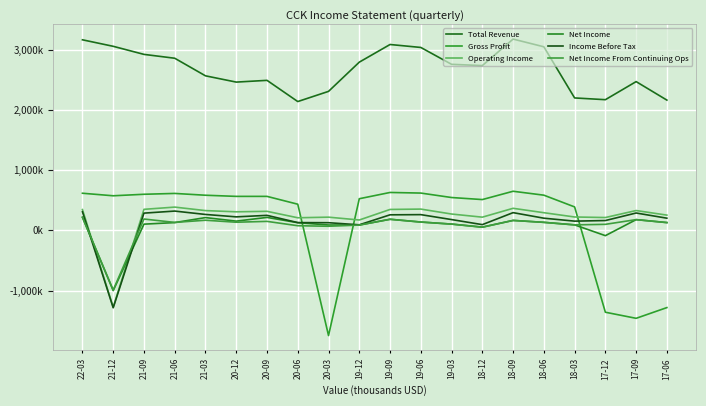

Does the chart have visible grid lines?

Yes